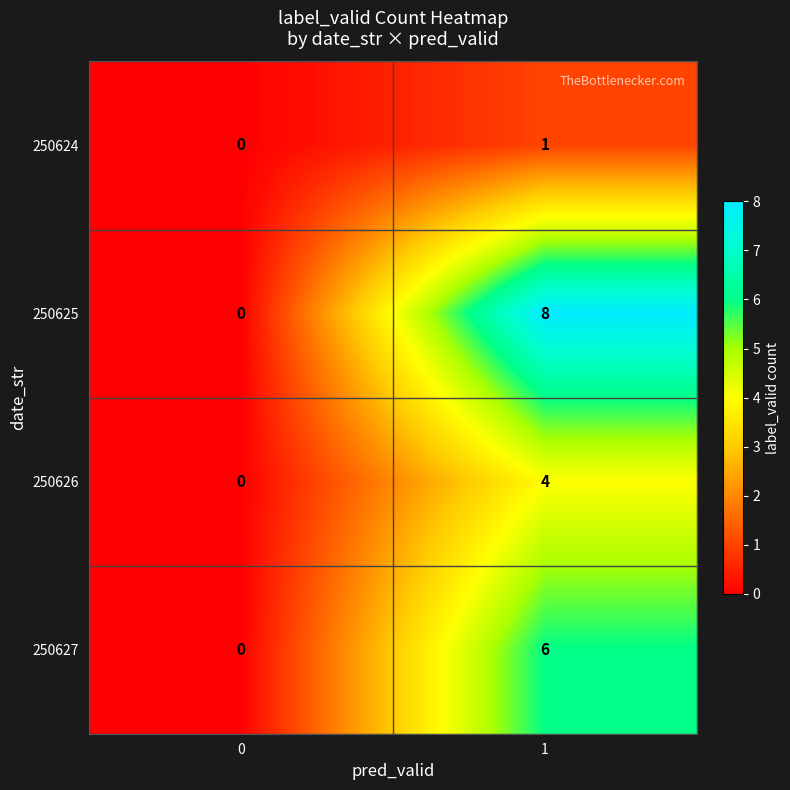

Reading left to right, transcribe all the data shown in this chart.

250624: 0	1
250625: 0	8
250626: 0	4
250627: 0	6